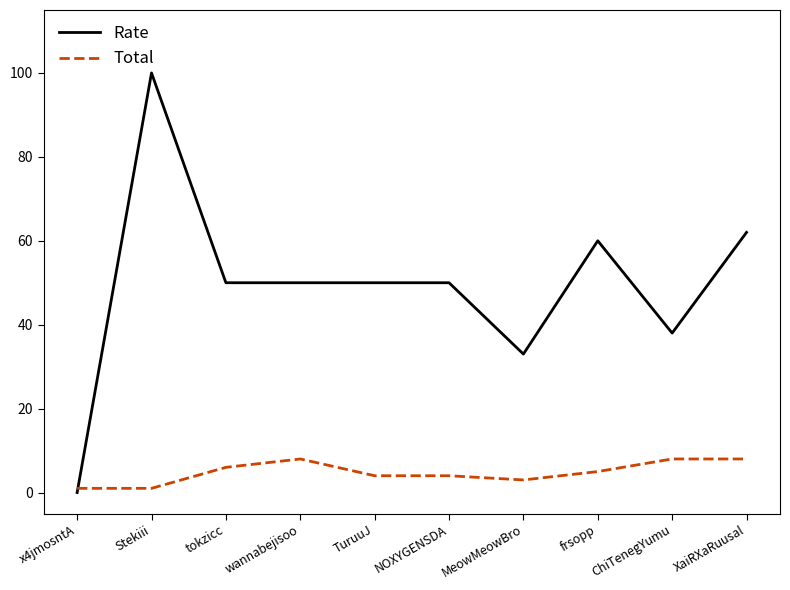

Rank the series at XaiRXaRuusal from highest to lowest value.

Rate, Total